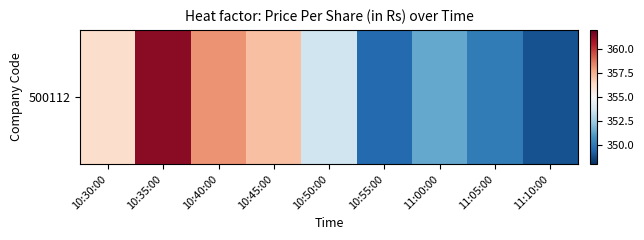

What is the difference between the values at 10:45:00 and 10:50:00?

3.5